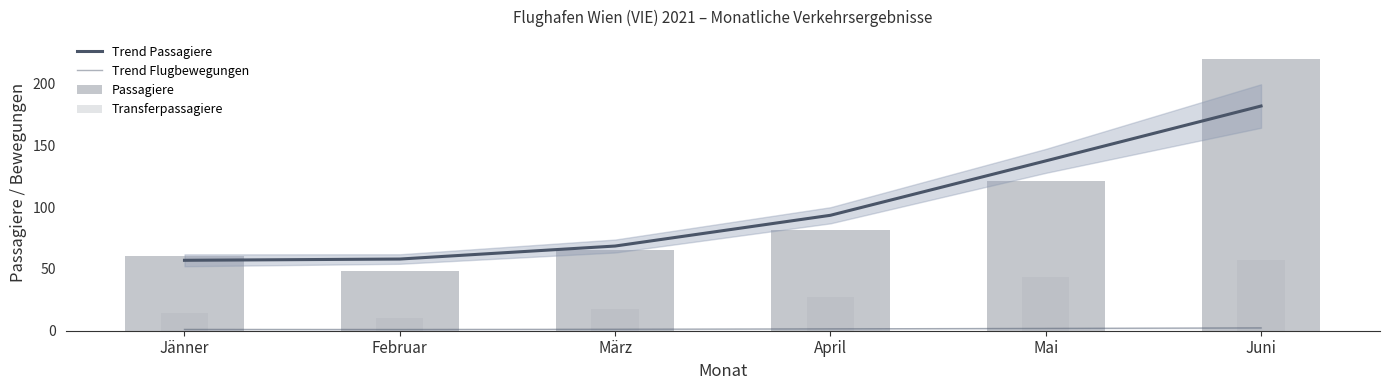

What is the value of the Trend Flugbewegungen bar at the 3rd from the left?

1.2